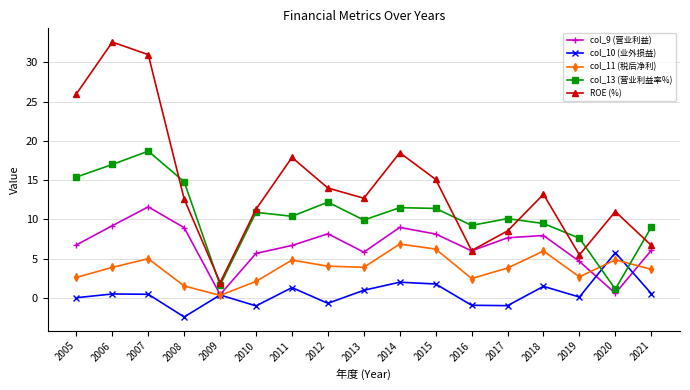

At which category does col_11 (税后净利) reach its first local peak?

2007